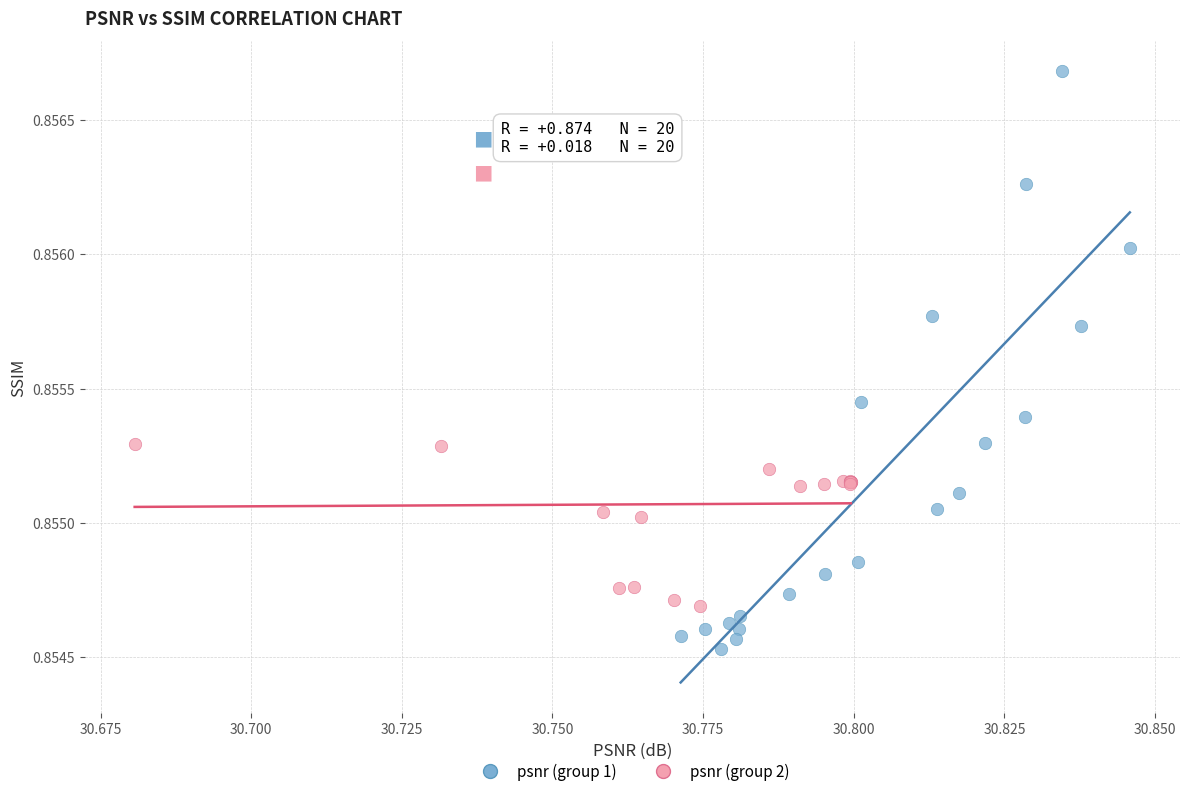

Which series contains the highest Y value?

psnr (group 1)